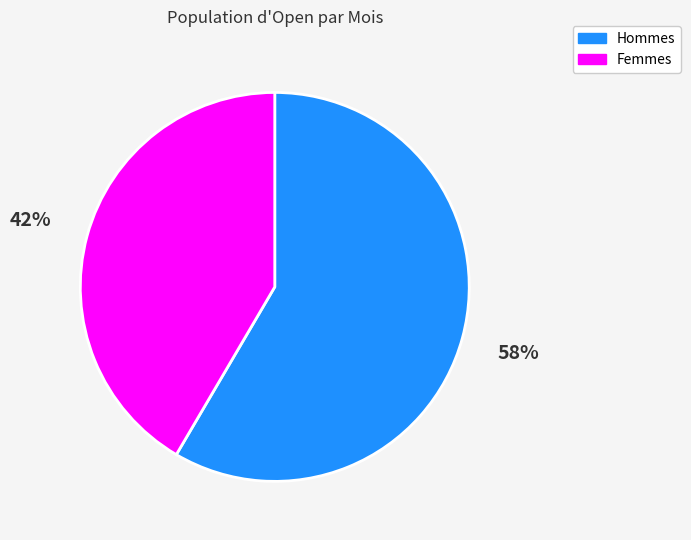

Which slice represents more than half of the pie?

Hommes